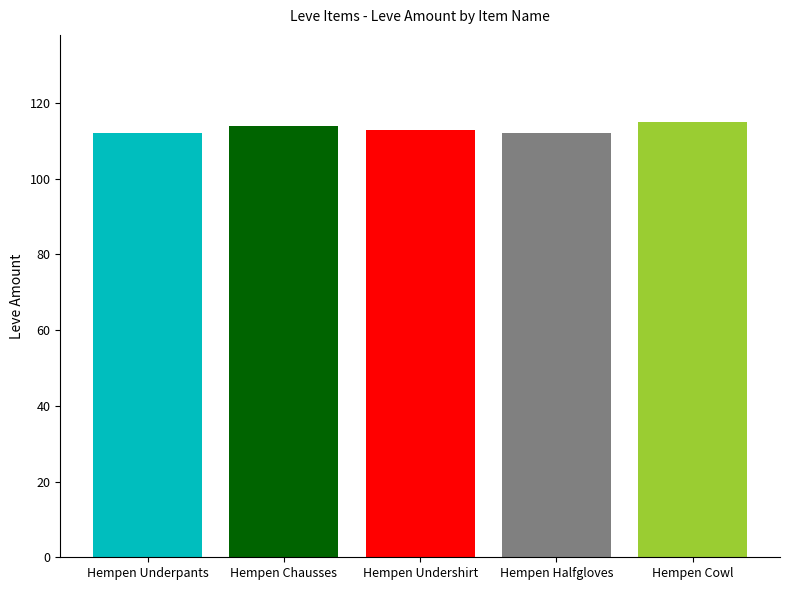

How many distinct data groups are displayed?

1